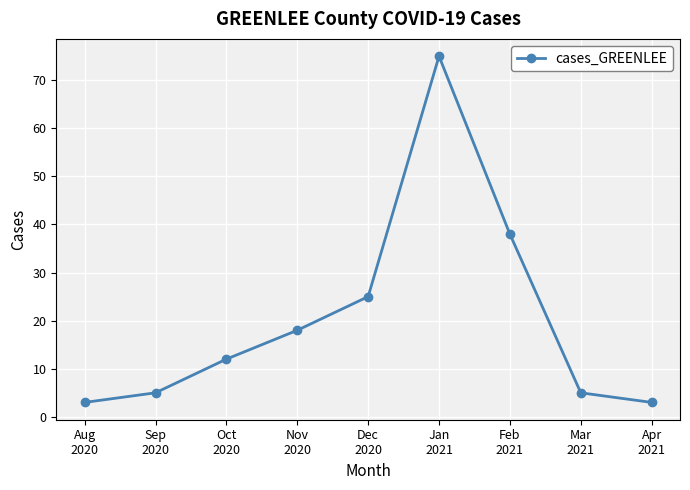

What is the minimum value shown in the chart?

3